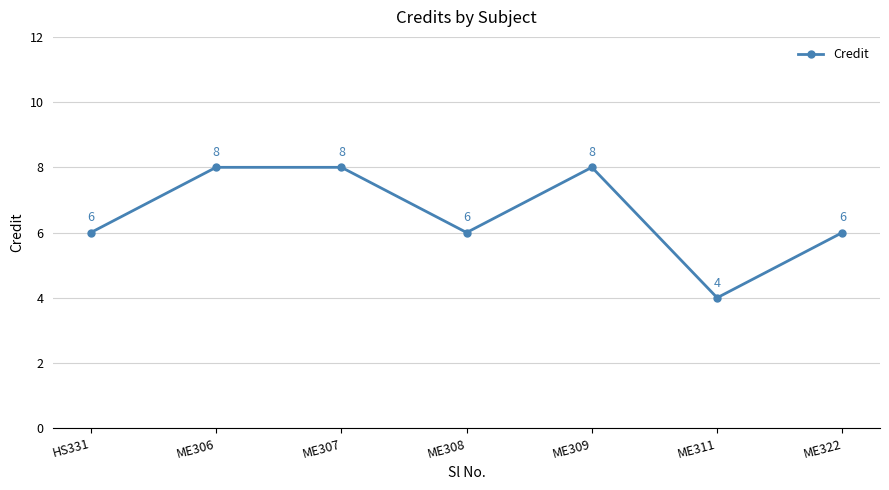

Which label corresponds to the smallest value in the chart?

ME311